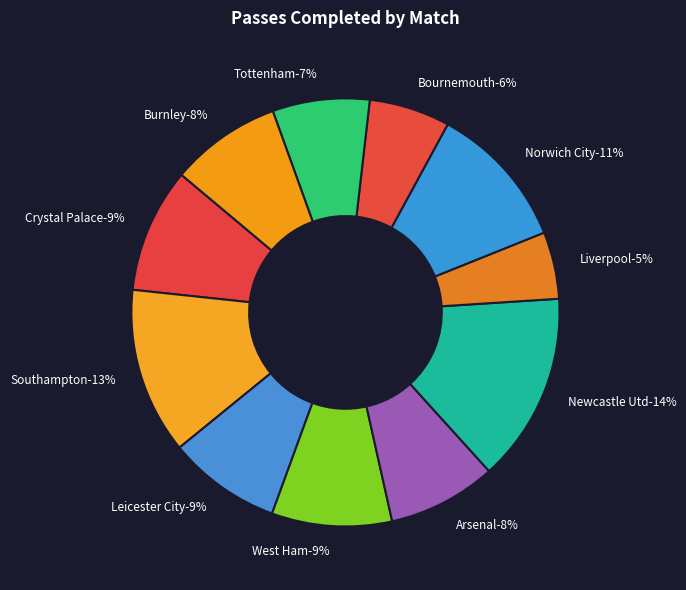

How many segments does this pie chart have?

11